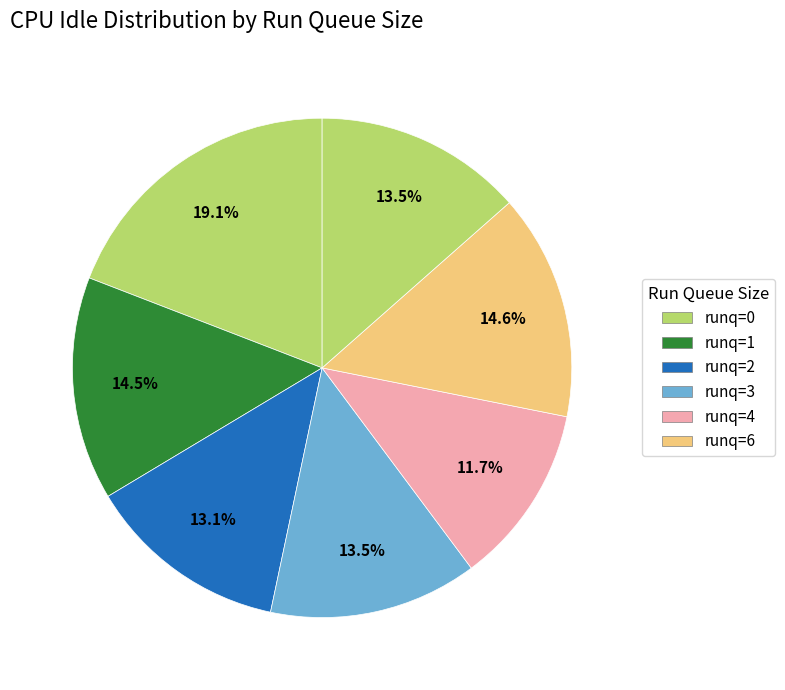

Count the number of slices in the pie.

7